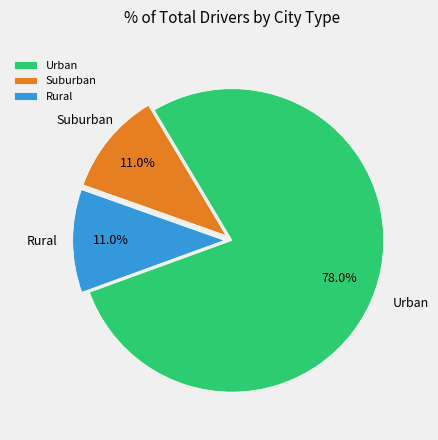

What is the ratio of the value at Urban to the value at Suburban?

7.1